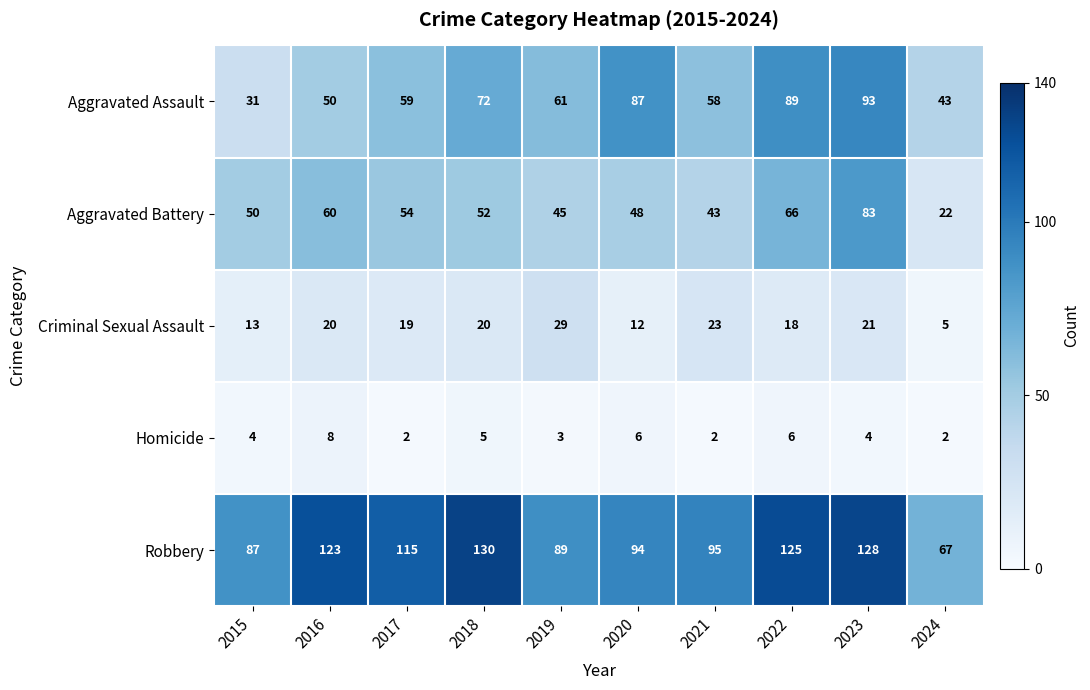

What is the approximate value of Robbery at 2022?

125